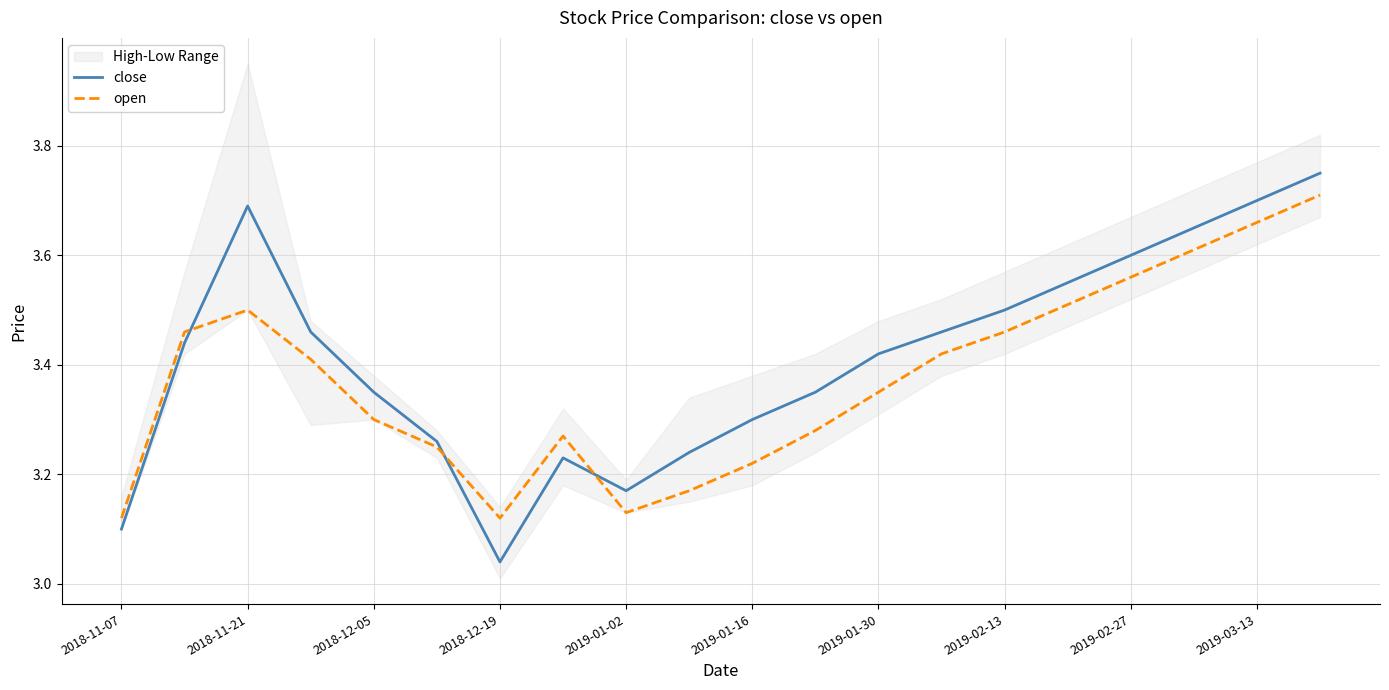

Reading left to right, what are all the values shown in this chart?

close: 3.1	3.4	3.7	3.5	3.4	3.3	3.0	3.2	3.2	3.2	3.3	3.4	3.4	3.5	3.5	3.5	3.6	3.6	3.7	3.8
open: 3.1	3.5	3.5	3.4	3.3	3.2	3.1	3.3	3.1	3.2	3.2	3.3	3.4	3.4	3.5	3.5	3.6	3.6	3.7	3.7